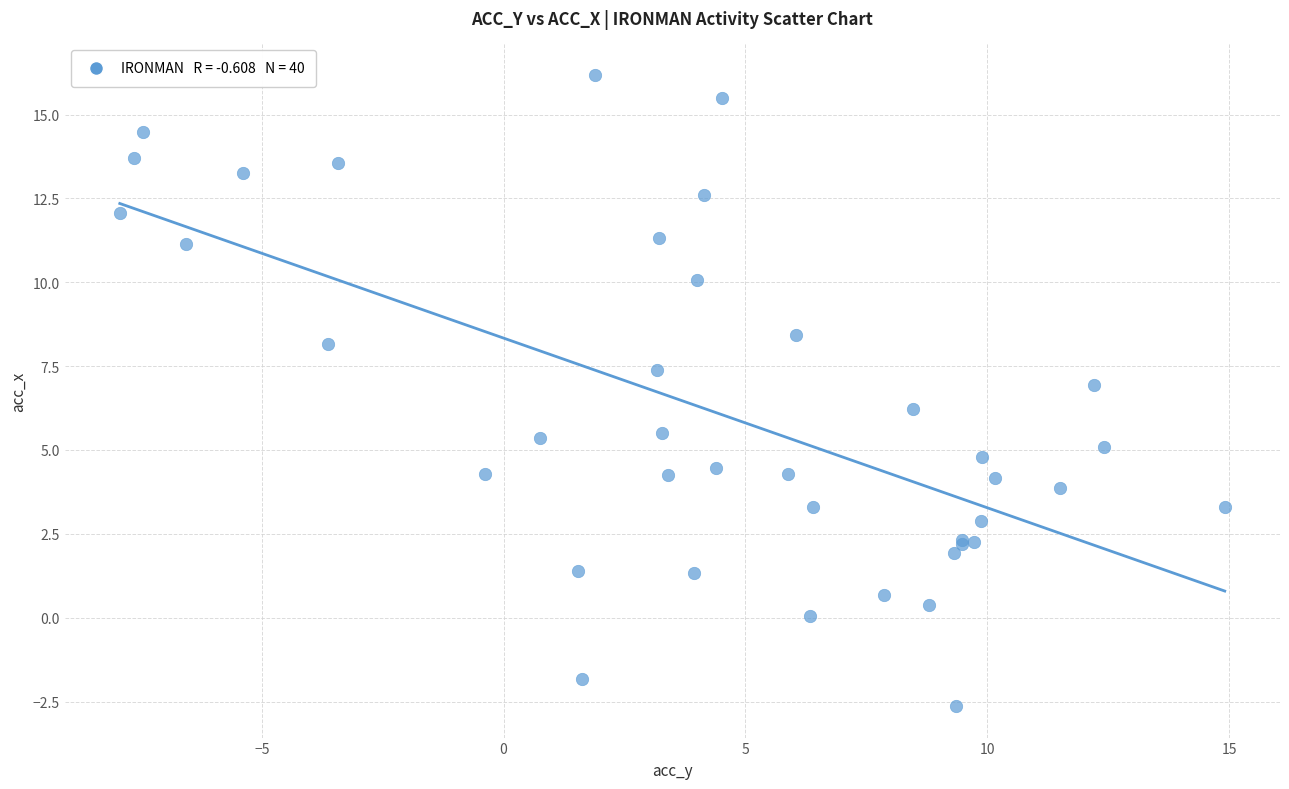

What Y value in the scatter plot is closest to 6?

6.2